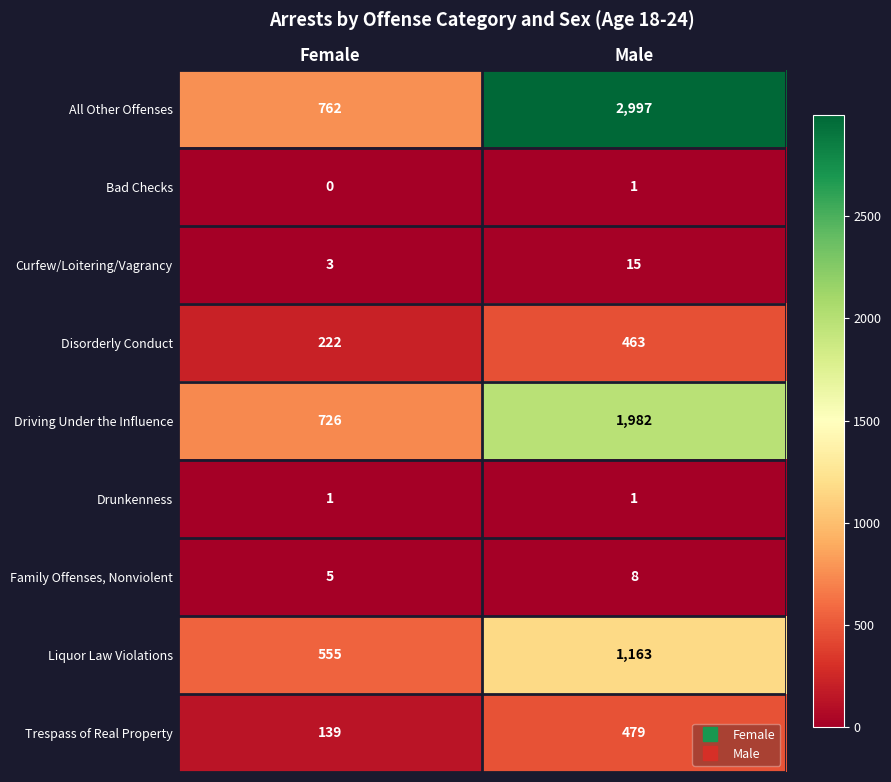

The Bad Checks series shows 2 at Male. True or false?

False